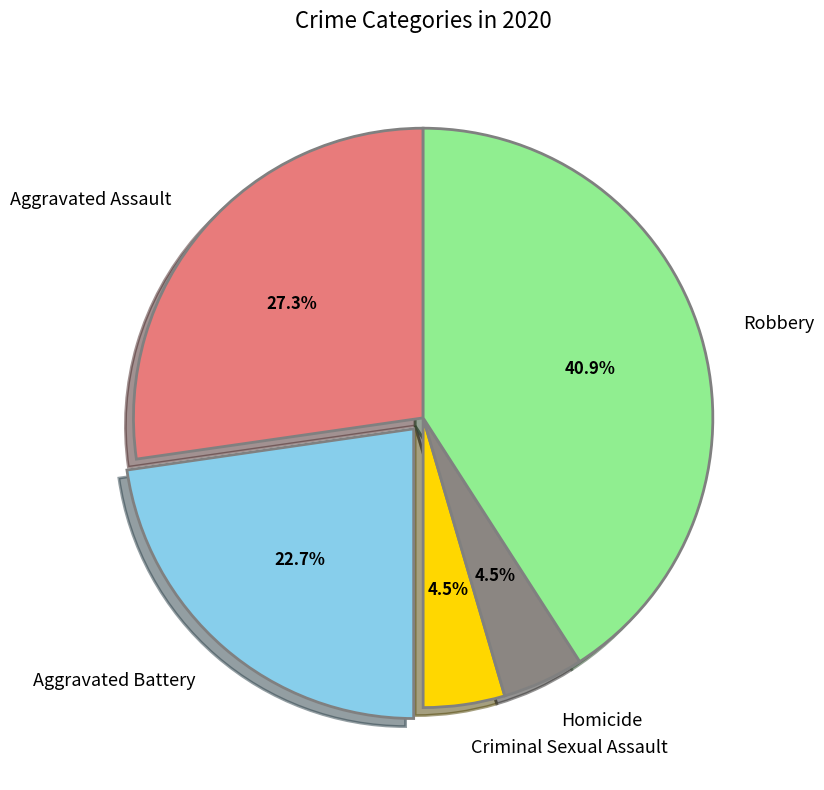

Which category has the biggest portion of the pie?

Robbery